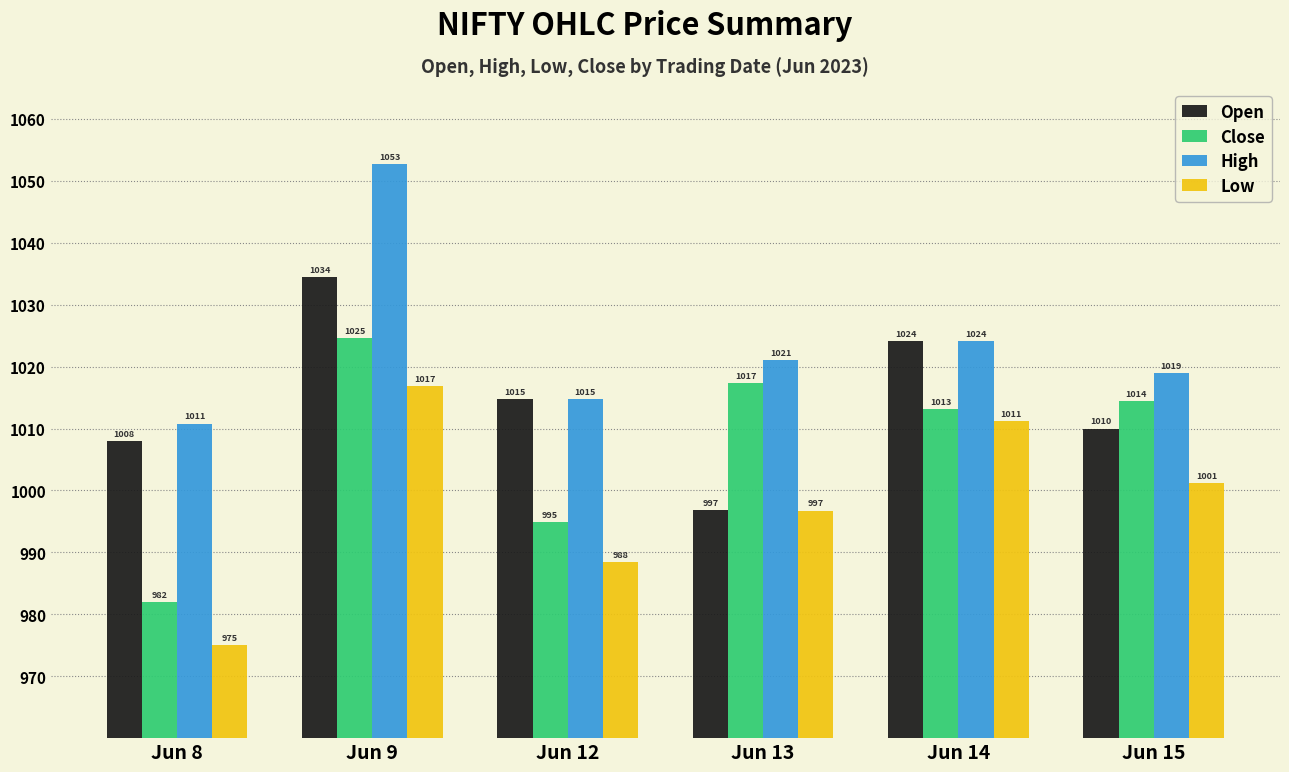

How many bars are there in total?

24